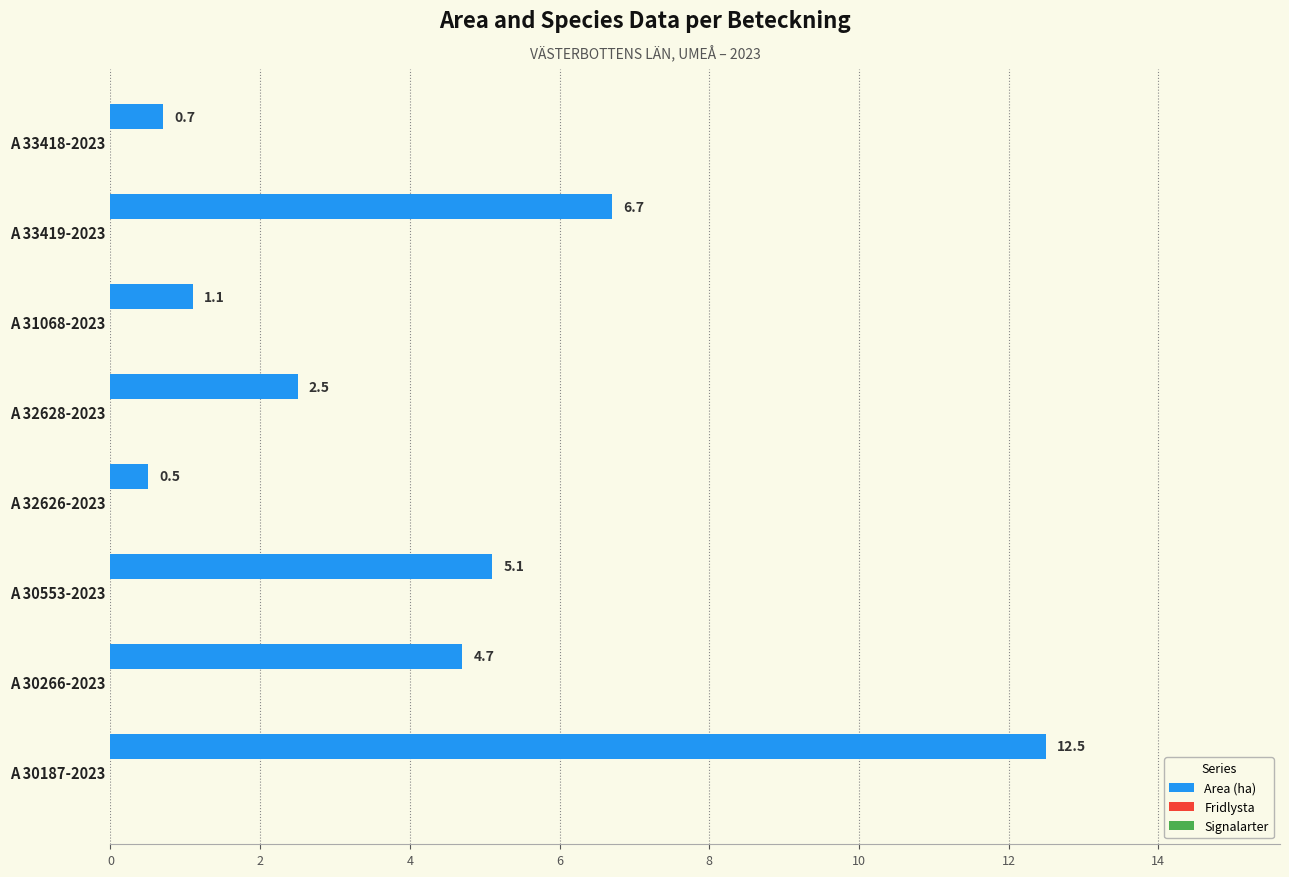

What is the minimum value shown in the chart?

0.5